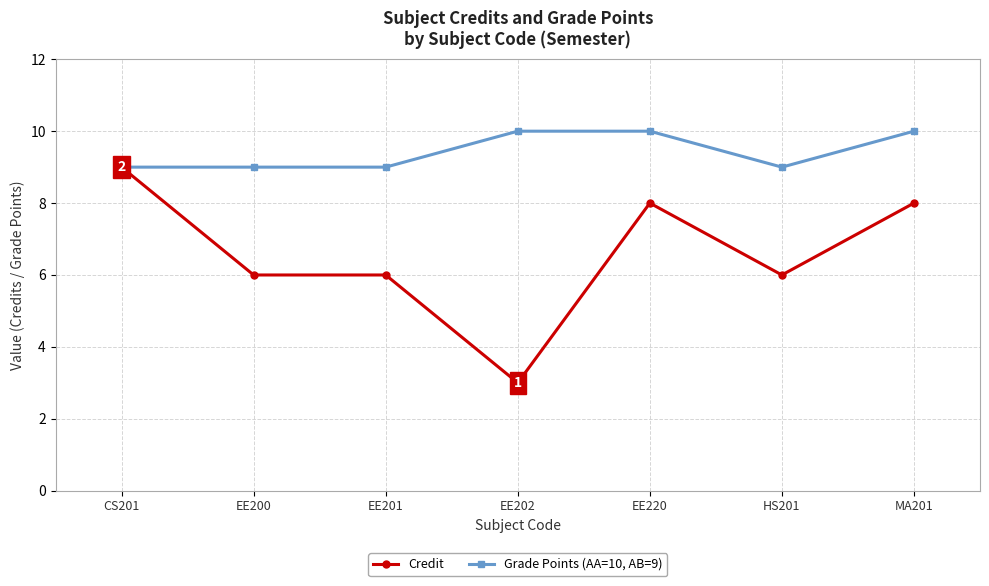

Which label corresponds to the smallest value in the chart?

EE202